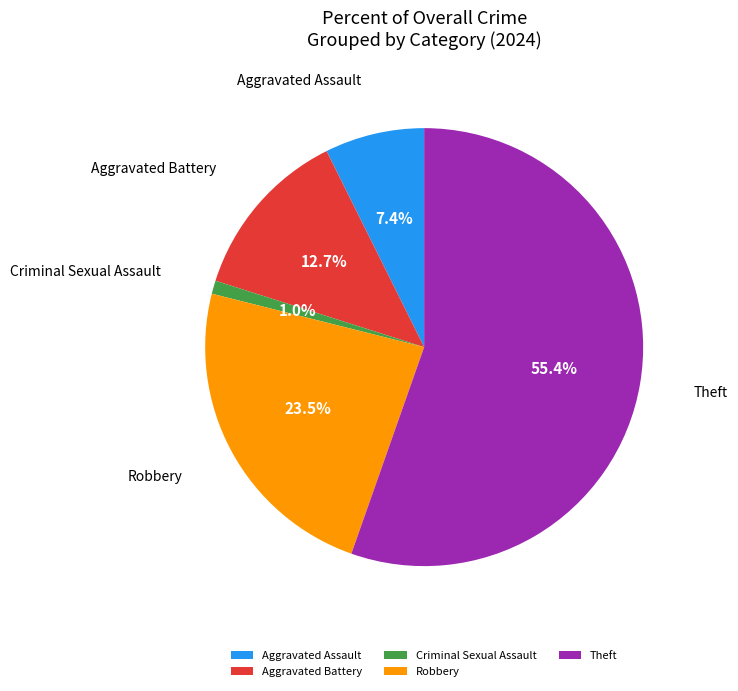

Is it true that Aggravated Assault is 7% of the pie?

True